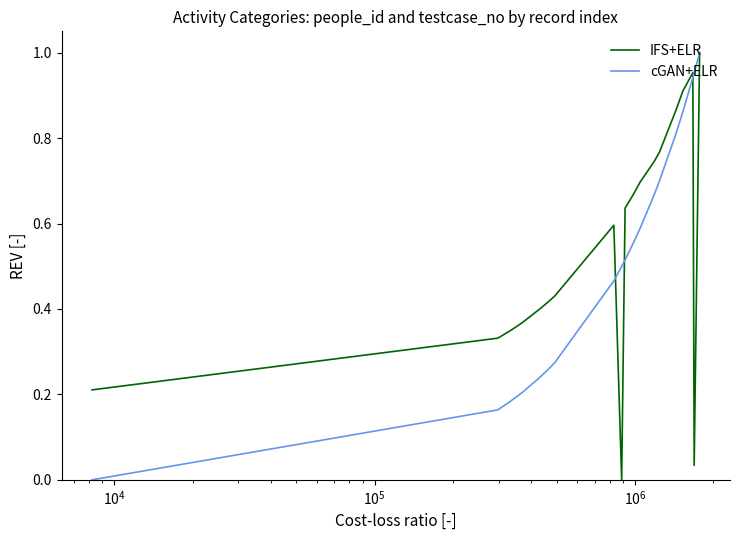

How many series are shown in this chart?

2